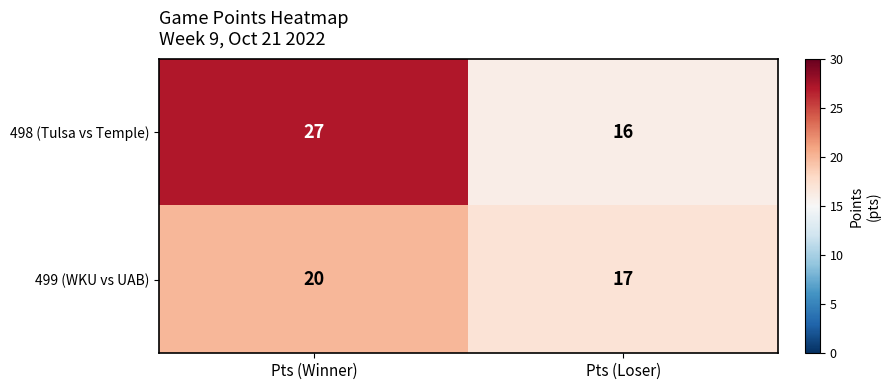

At Pts (Winner), list the series in order from largest to smallest.

498 (Tulsa vs Temple), 499 (WKU vs UAB)